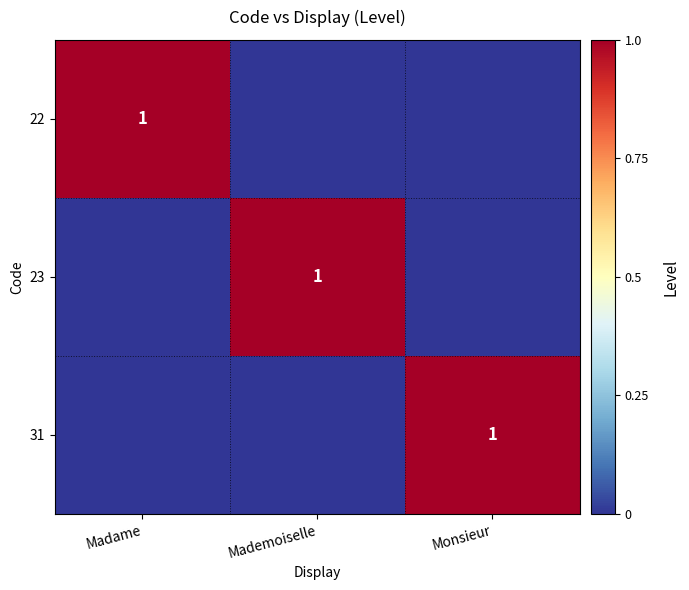

True or false: 31 has a value of 0 at Monsieur.

False